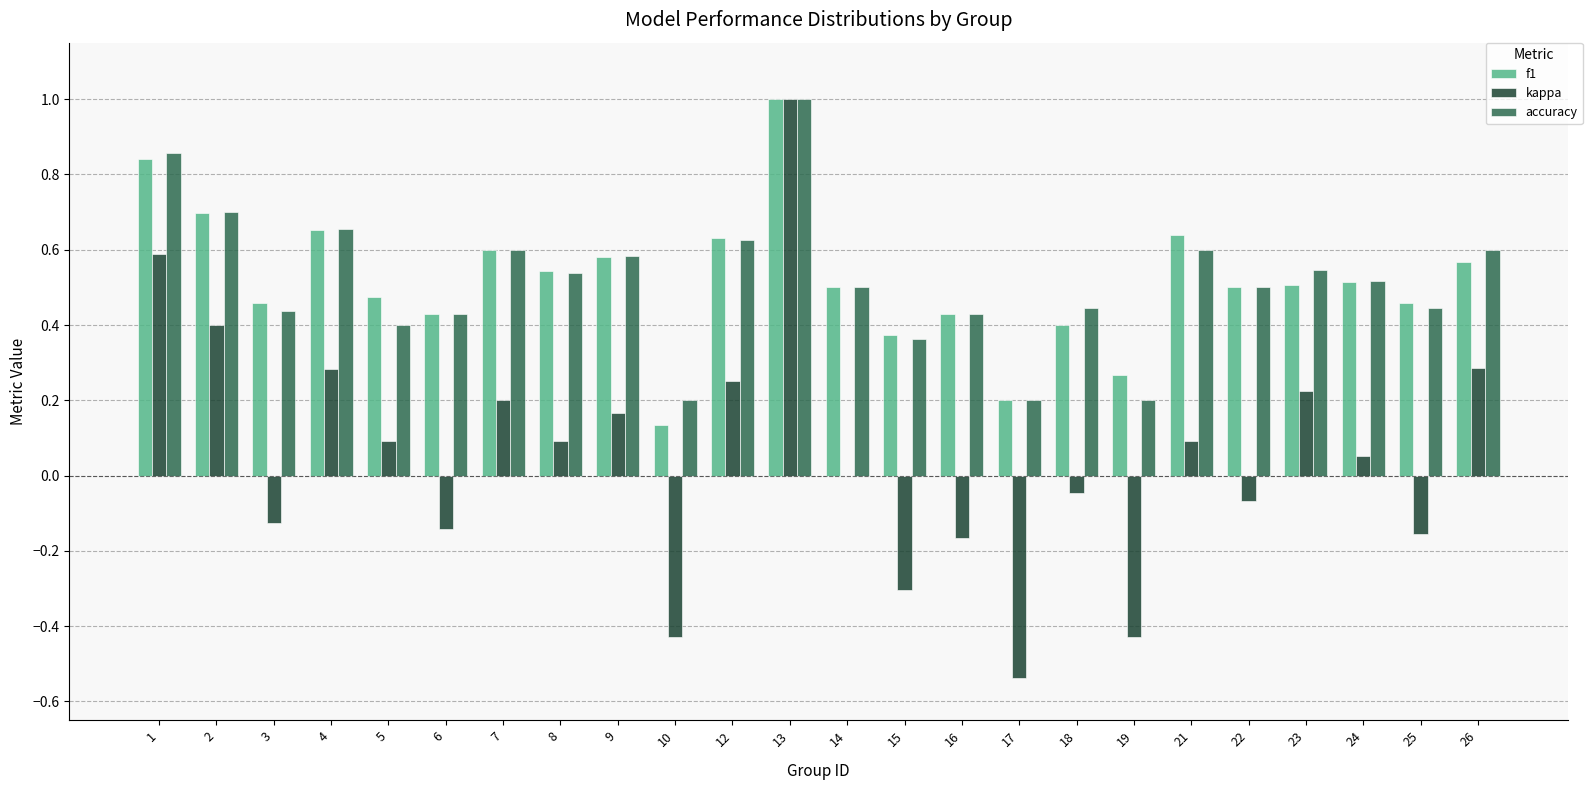

What is the sum of the accuracy values at 3 and 8?

1.0